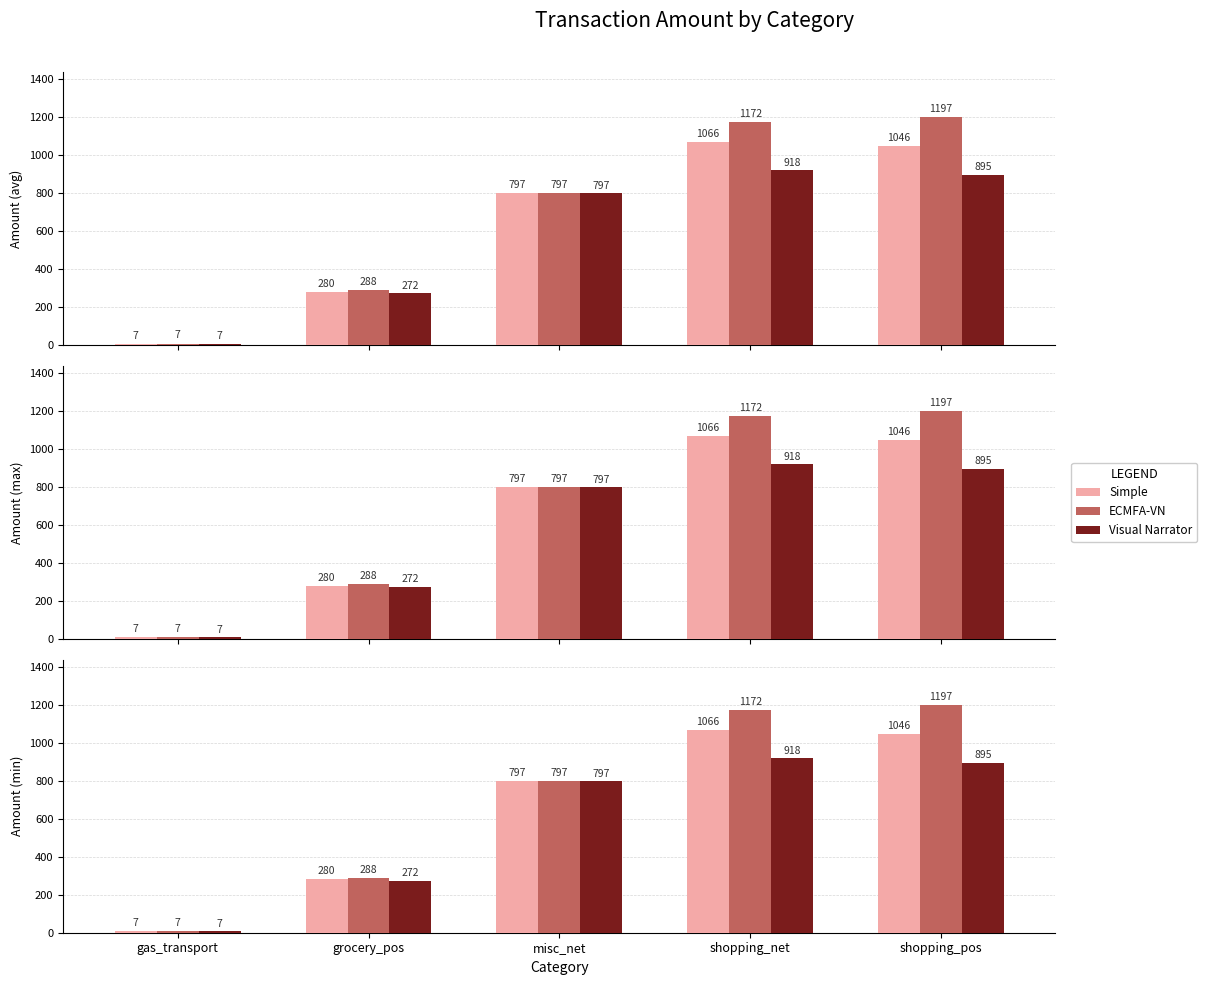

At which label is ECMFA-VN closest to 602?

misc_net